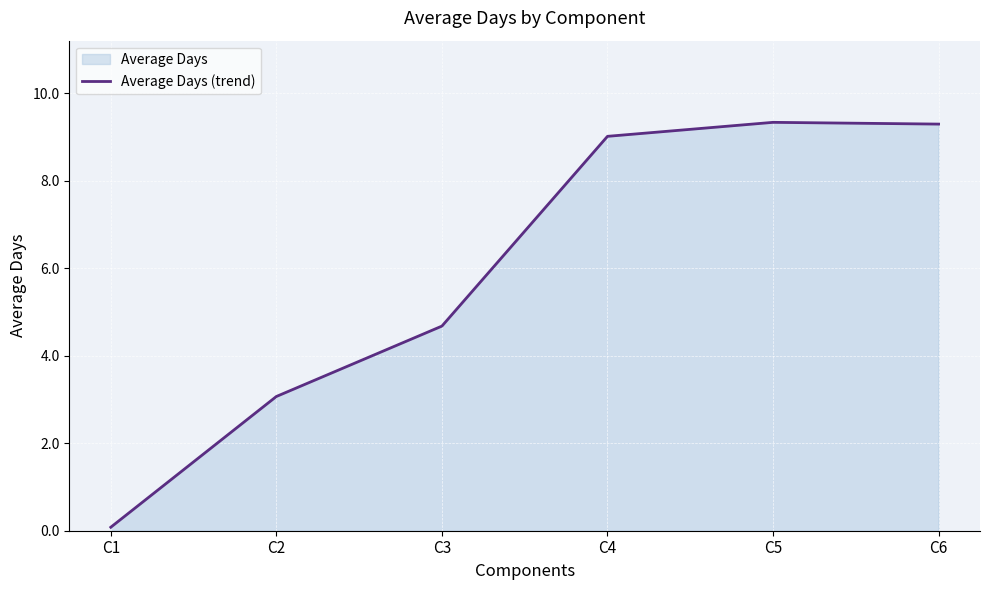

The chart shows a value of 0.1 at C1. True or false?

True